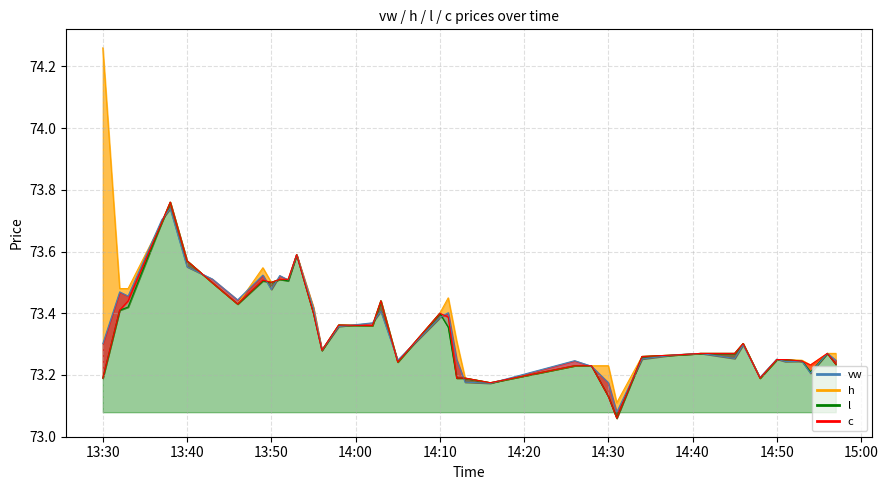

Does the chart have visible grid lines?

Yes